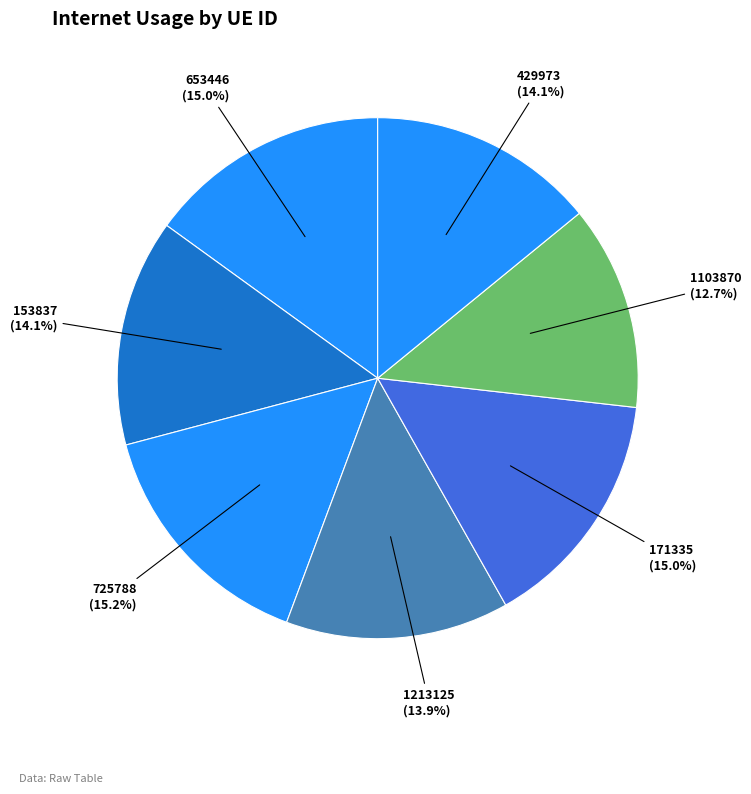

To the nearest percent, what is the average slice percentage?

14%